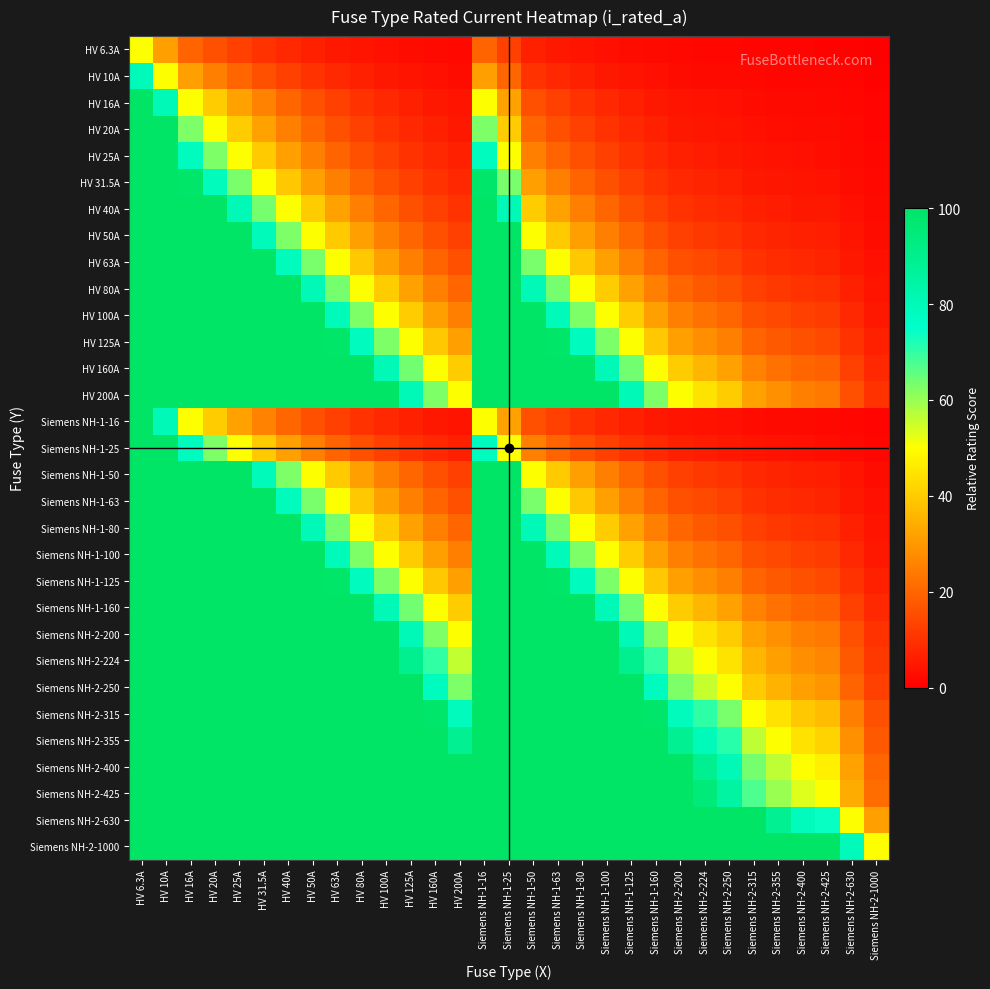

What is the spread (max minus min) of values at HV 10A?

68.5